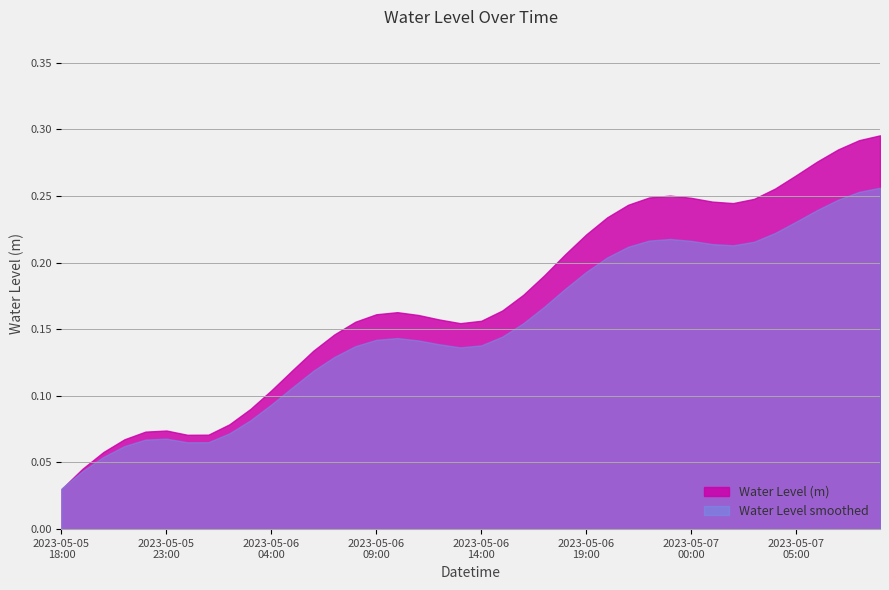

What is the sum of all values?

6.9